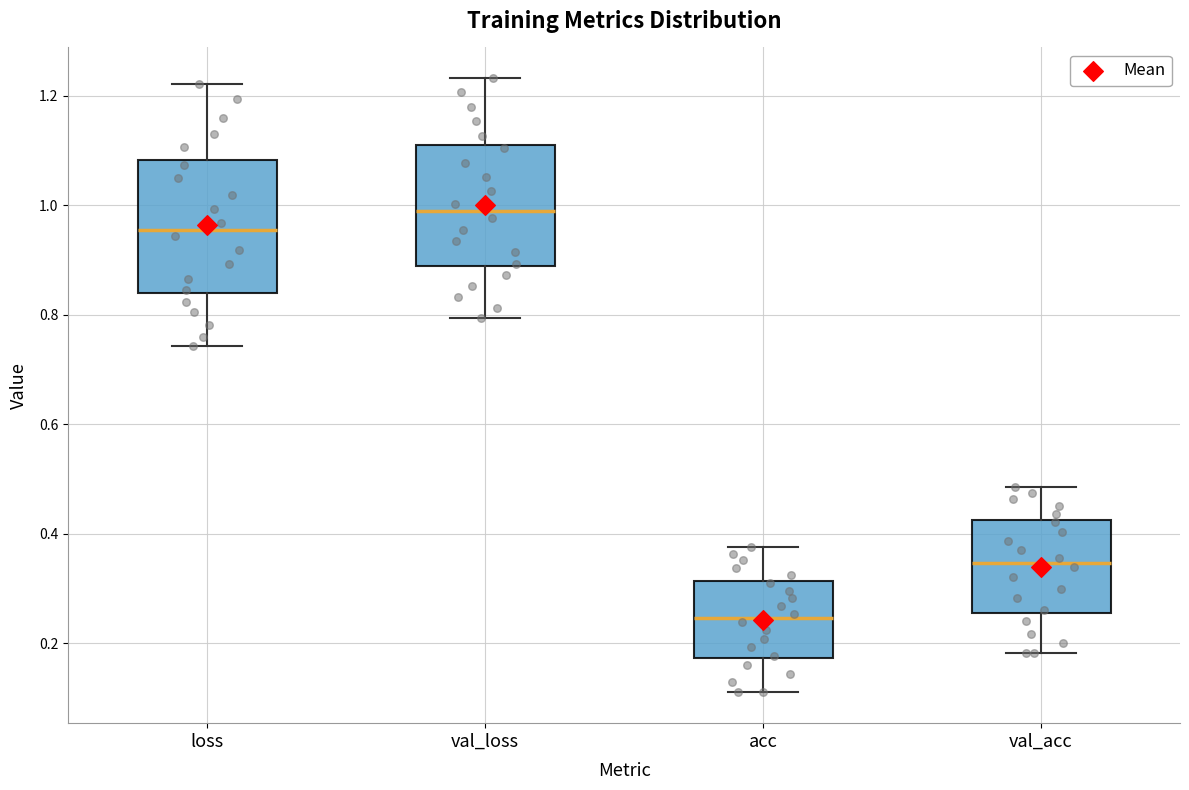

Comparing the boxes themselves (not the whiskers), which one is the tallest?

loss